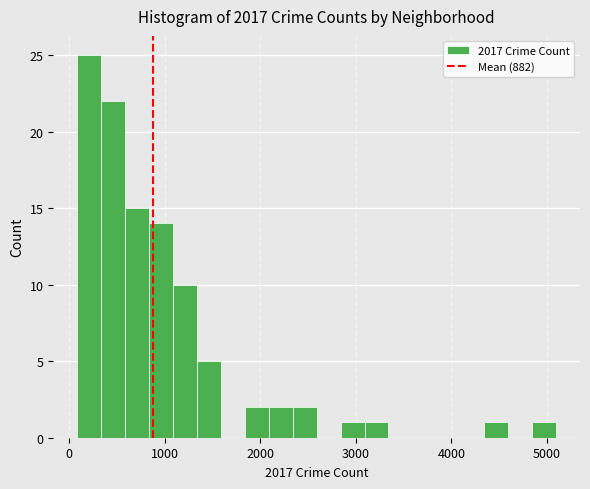

Read against the x-axis, roughly where is the centre of the tallest bar?

200